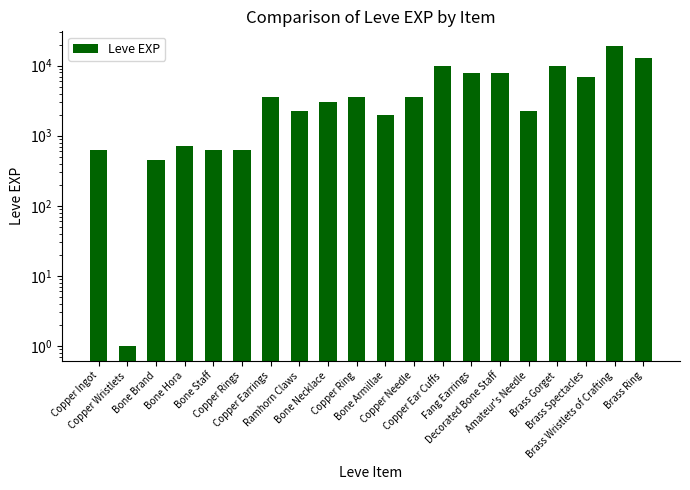

Rank the categories by value from lowest to highest.

Copper Wristlets, Bone Brand, Copper Ingot, Bone Staff, Copper Rings, Bone Hora, Bone Armillae, Ramhorn Claws, Amateur's Needle, Bone Necklace, Copper Earrings, Copper Ring, Copper Needle, Brass Spectacles, Fang Earrings, Decorated Bone Staff, Copper Ear Cuffs, Brass Gorget, Brass Ring, Brass Wristlets of Crafting